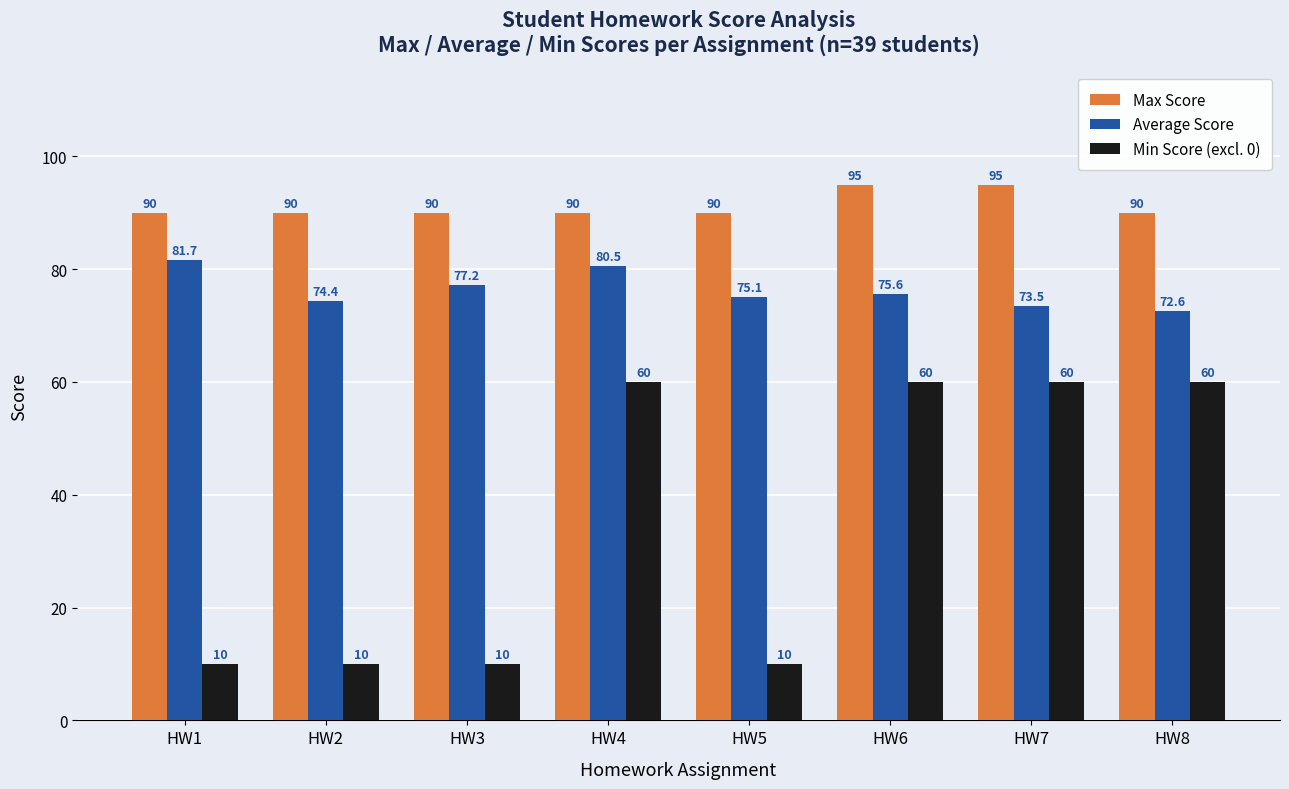

Rank the series by their maximum value, from lowest to highest.

Min Score (excl. 0), Average Score, Max Score